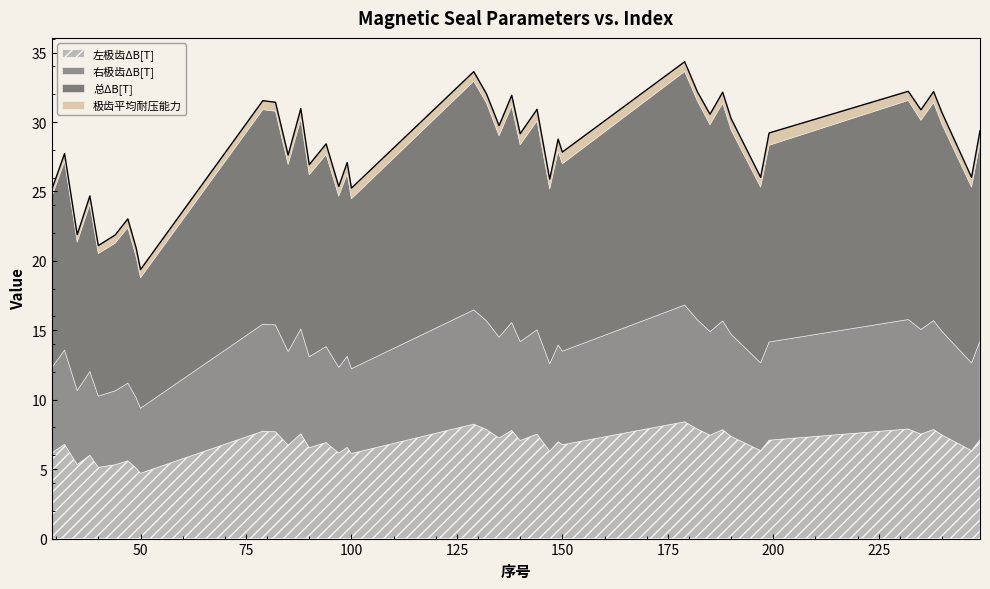

Does the chart have visible grid lines?

No